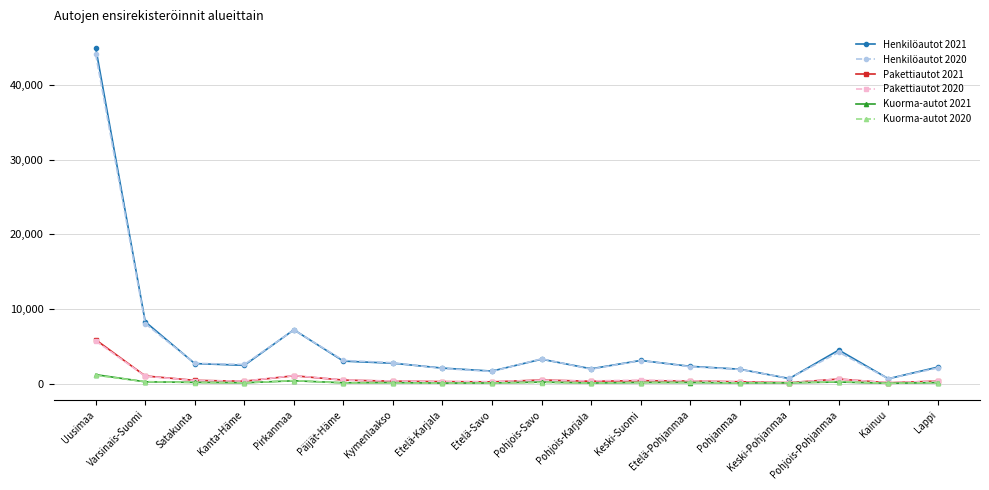

True or false: Henkilöautot 2021 and Kuorma-autot 2020 intersect in this chart.

False